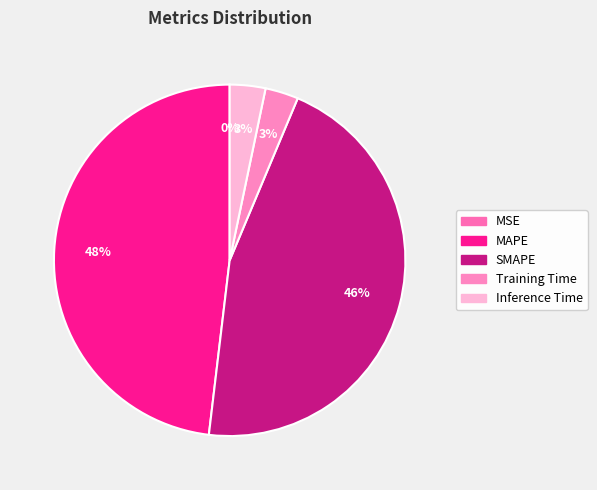

How many segments does this pie chart have?

5